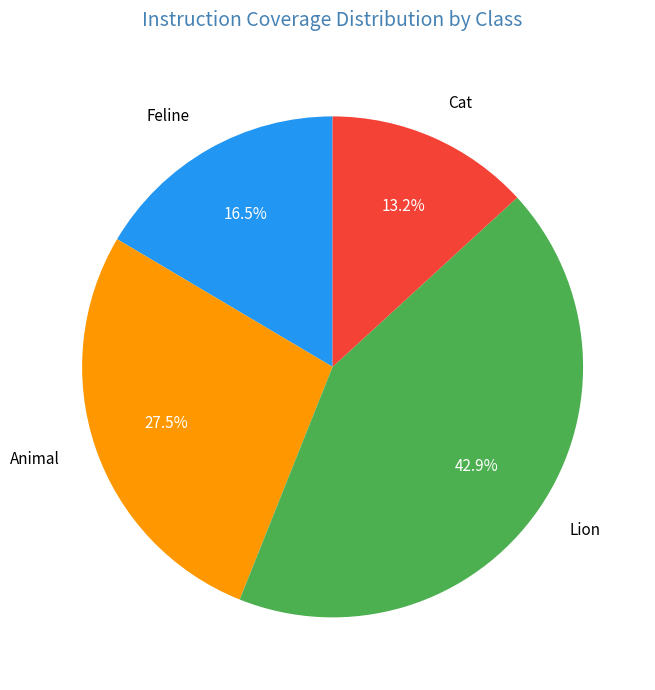

Do Animal and Cat together represent more than half of the pie?

No